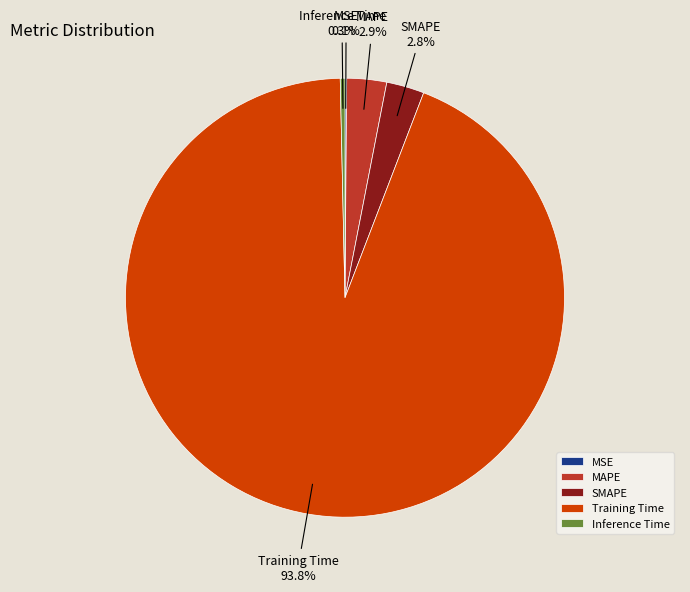

True or false: Training Time accounts for 99% of the total.

False